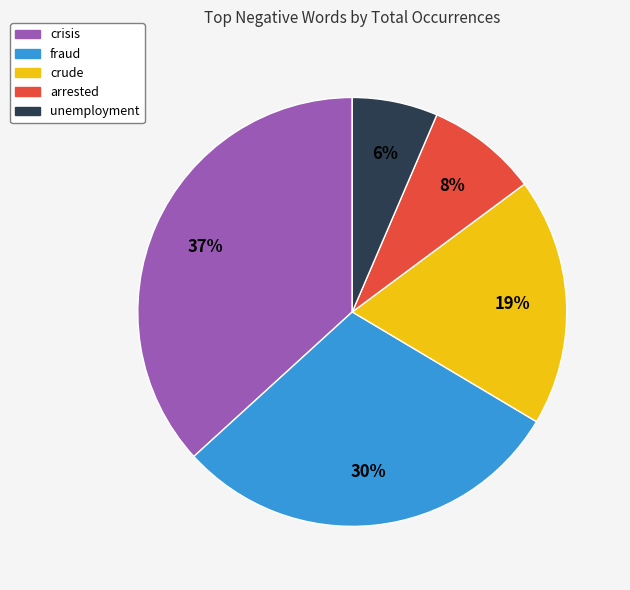

To the nearest percent, what portion does crisis represent?

37%